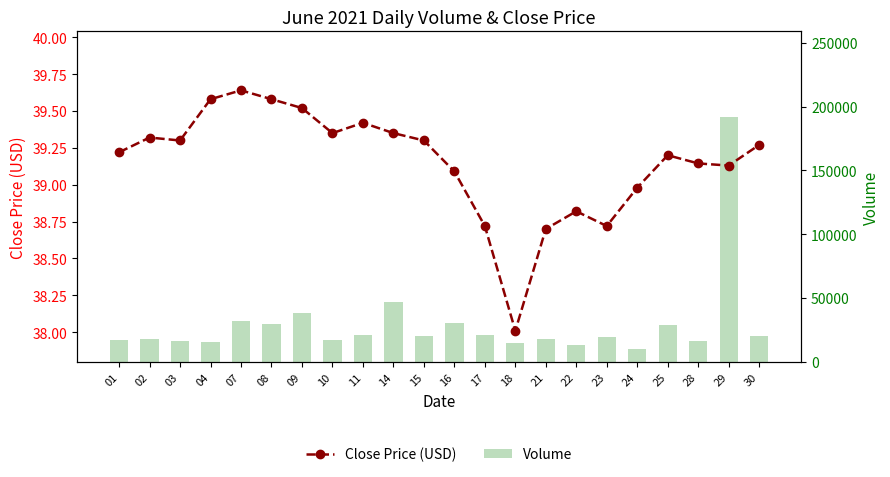

What is the sum of the Close Price (USD) values at 16 and 24?

78.1